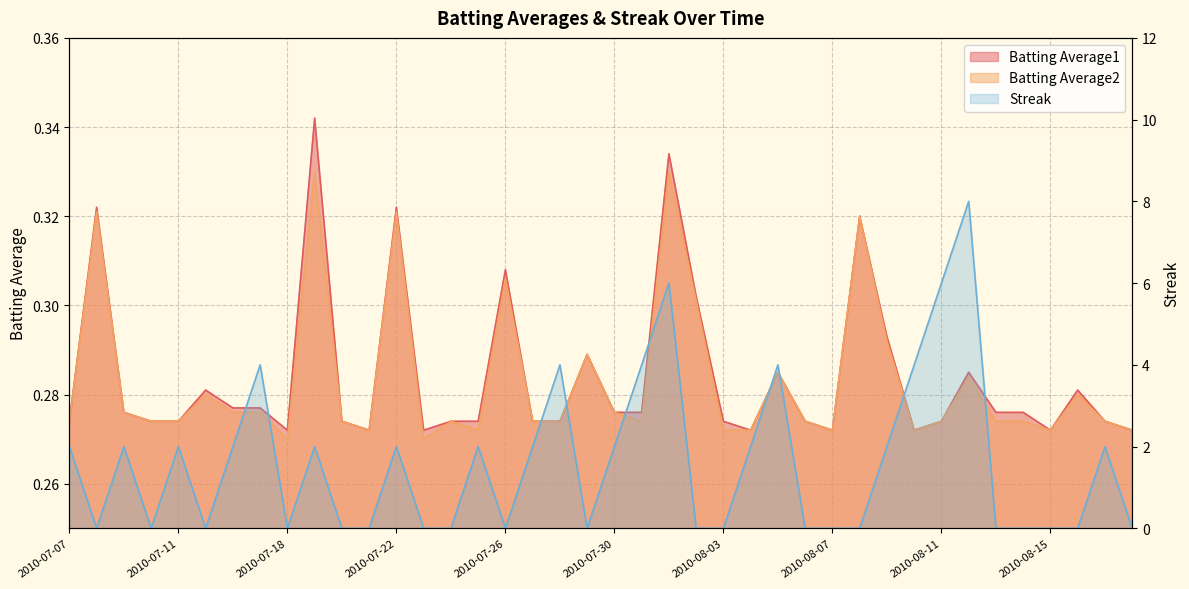

What is the sum of all Streak values?

64.0